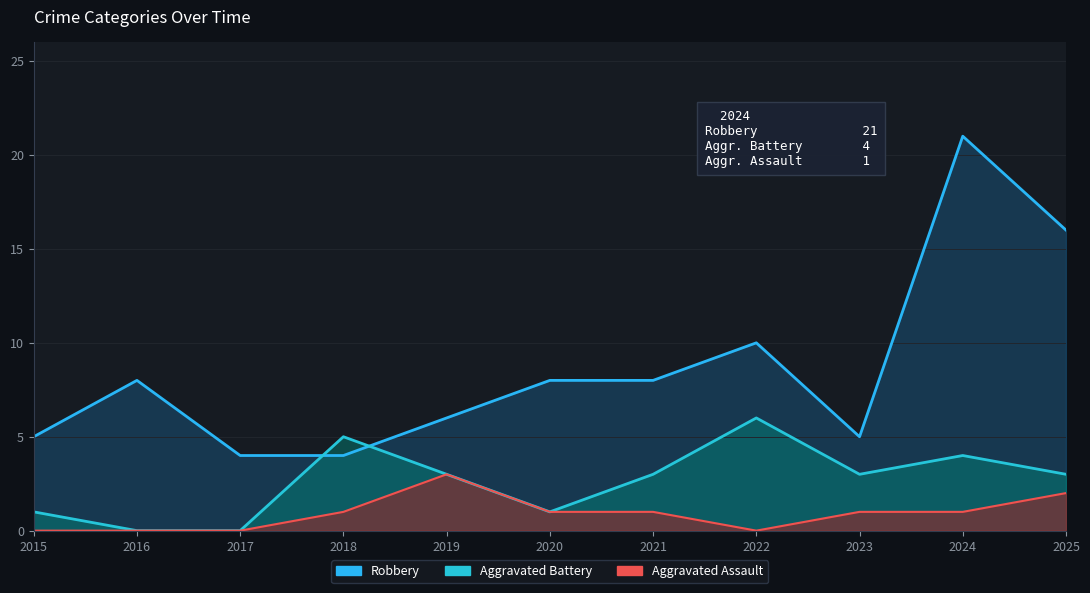

Which series changed the most between 2020 and 2024?

Robbery